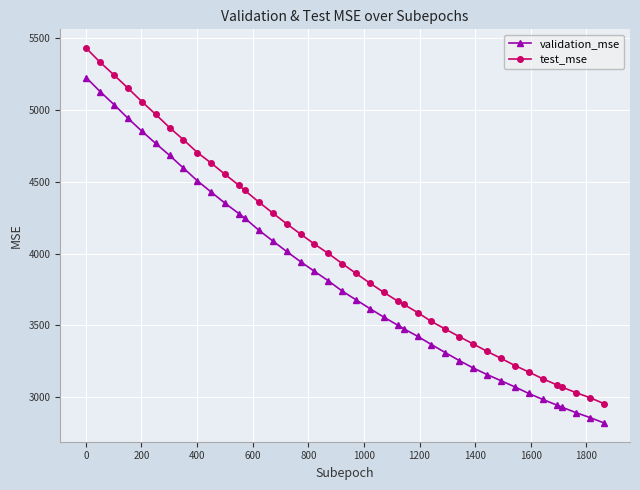

Which series has the widest spread of values?

test_mse